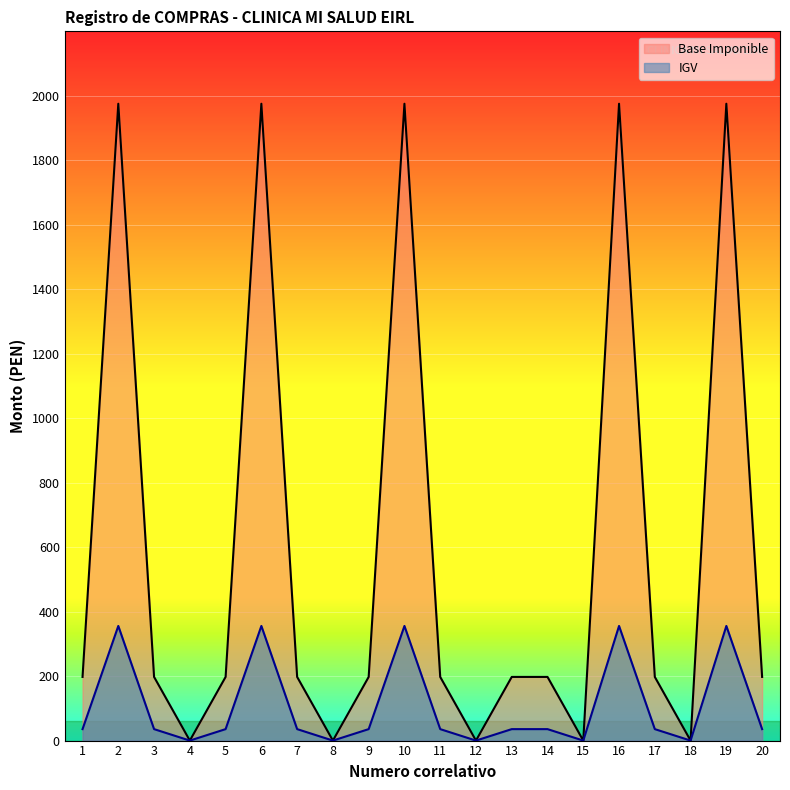

Reading left to right, extract all data points from this chart.

Base Imponible: 197.5	1975.4	197.5	0.0	197.5	1975.4	197.5	0.0	197.5	1975.4	197.5	0.0	197.5	197.5	0.0	1975.4	197.5	0.0	1975.4	197.5
IGV: 35.5	355.6	35.5	0.0	35.5	355.6	35.5	0.0	35.5	355.6	35.5	0.0	35.5	35.5	0.0	355.6	35.5	0.0	355.6	35.5